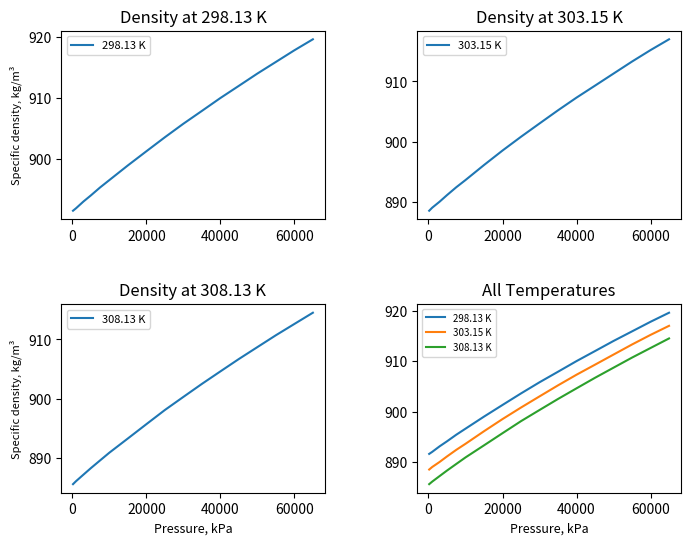

How many lines are shown in the chart?

3